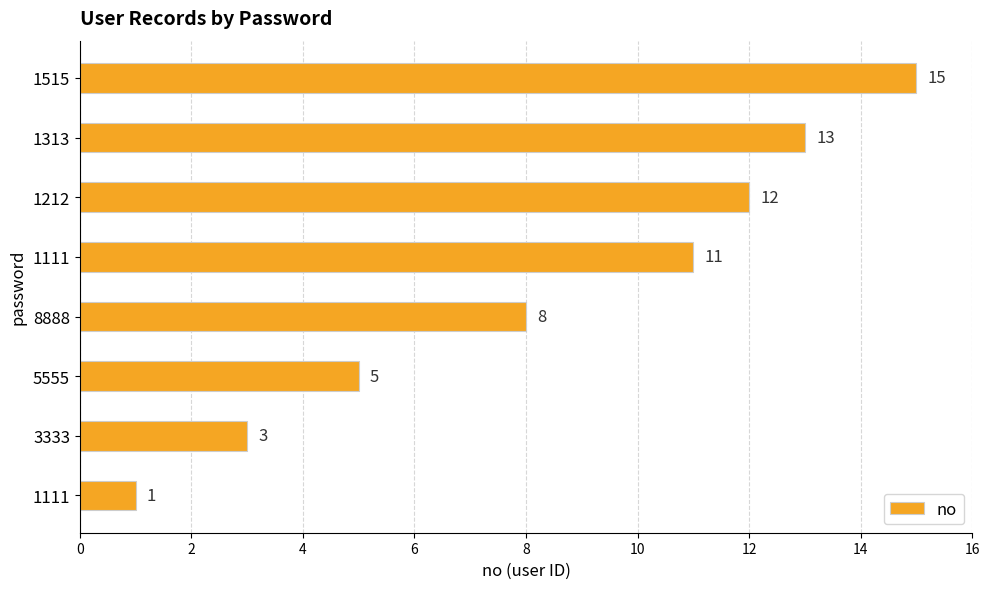

Does the chart contain any negative values?

No